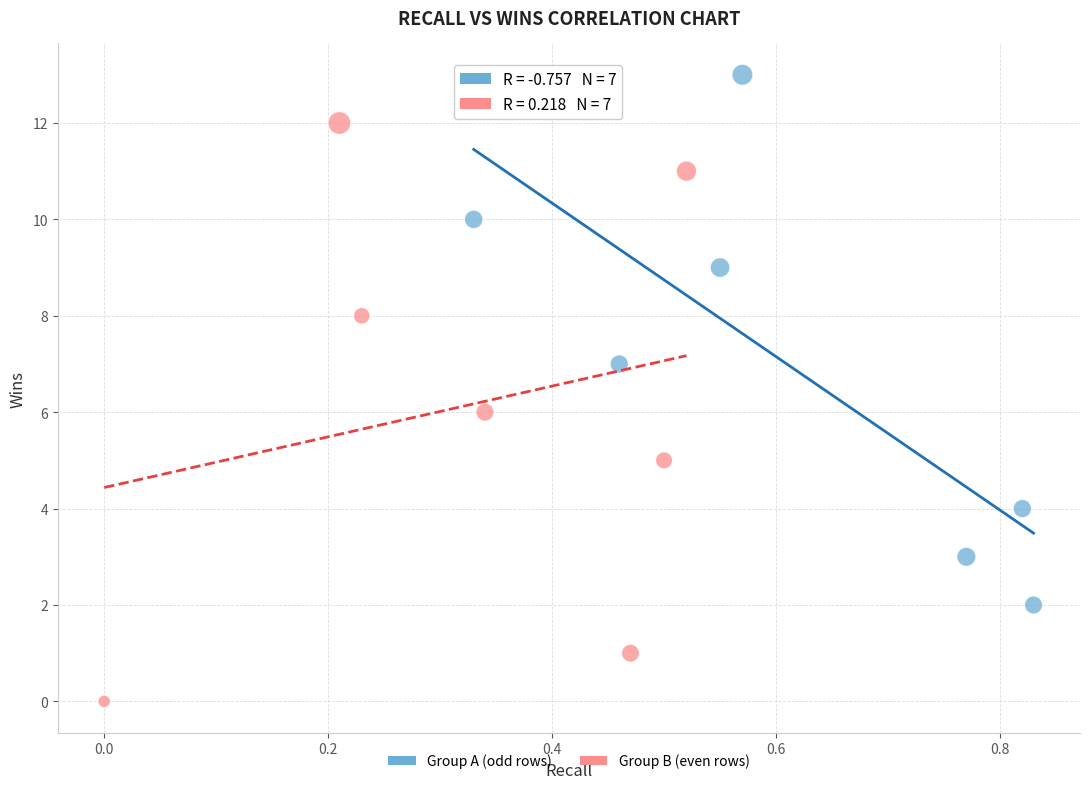

What are all the series names shown in the legend?

Group A (odd rows), Group B (even rows)